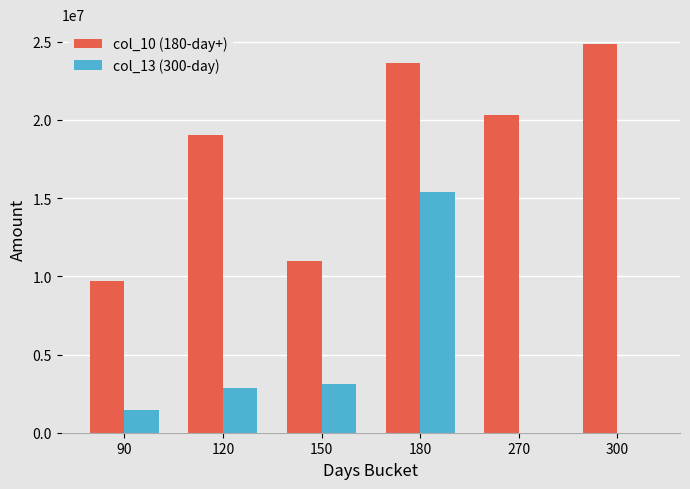

Which series has the largest total across all categories?

col_10 (180-day+)